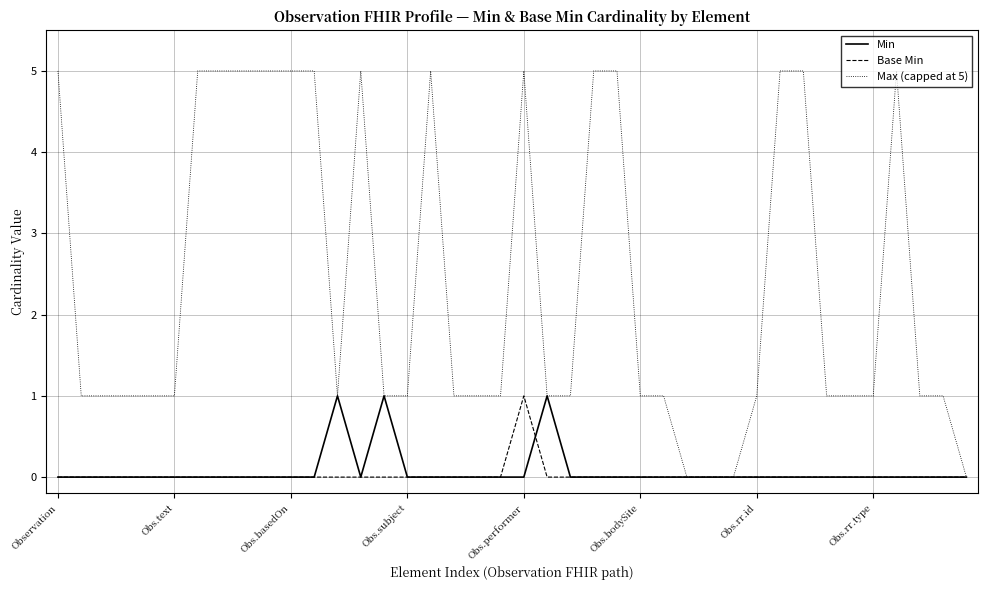

How many series are shown in this chart?

3